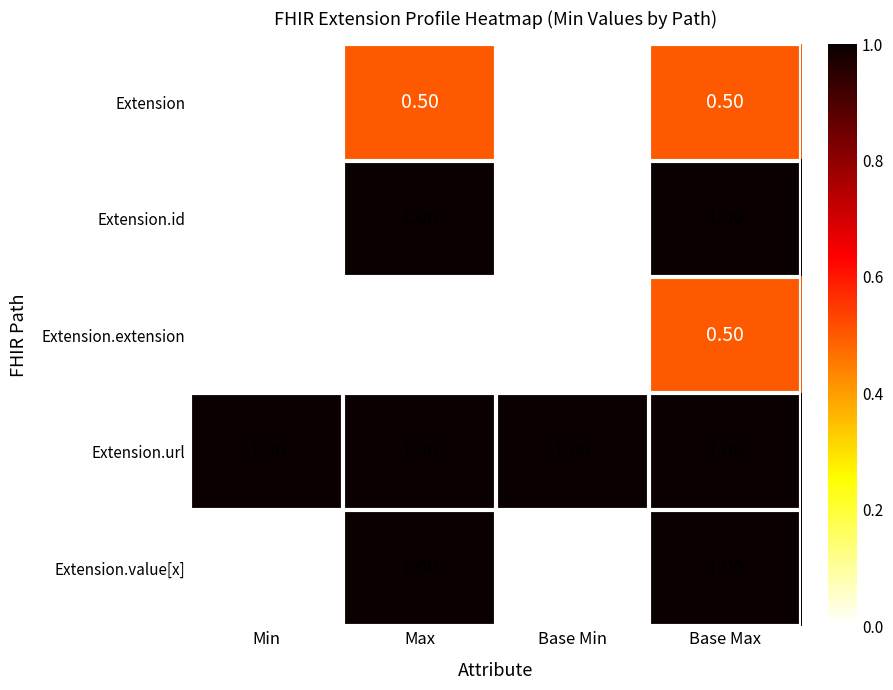

How many series are shown in this chart?

5